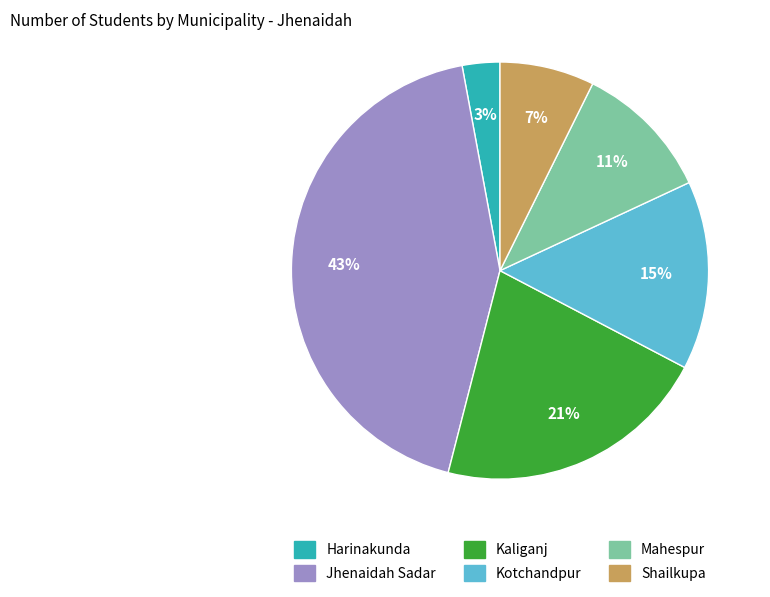

To the nearest percent, what portion does Harinakunda represent?

3%